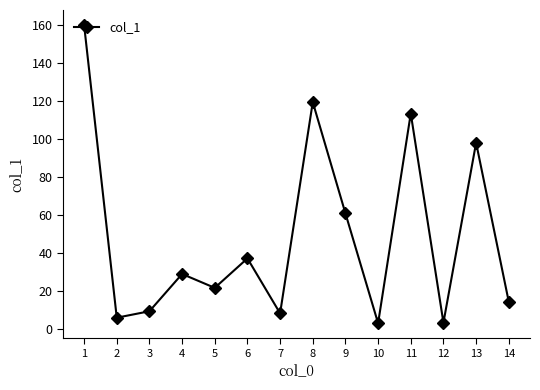

The chart shows a value of 37.1 at 6. True or false?

True